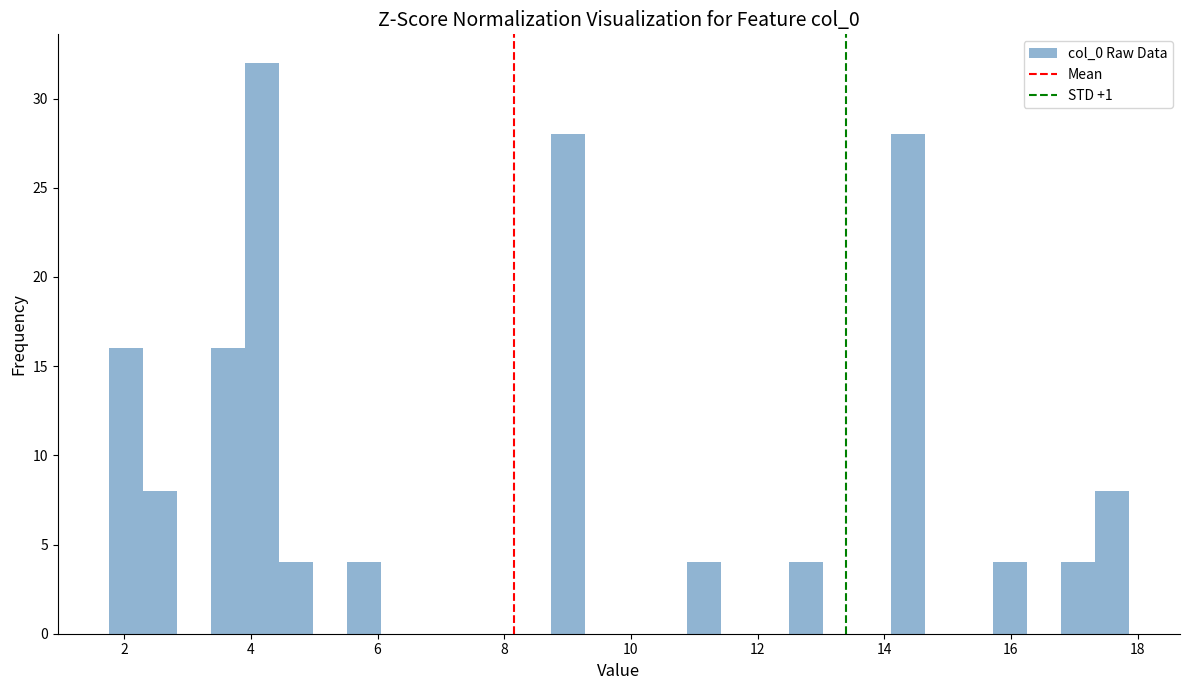

Read against the x-axis, roughly where is the centre of the tallest bar?

4.2